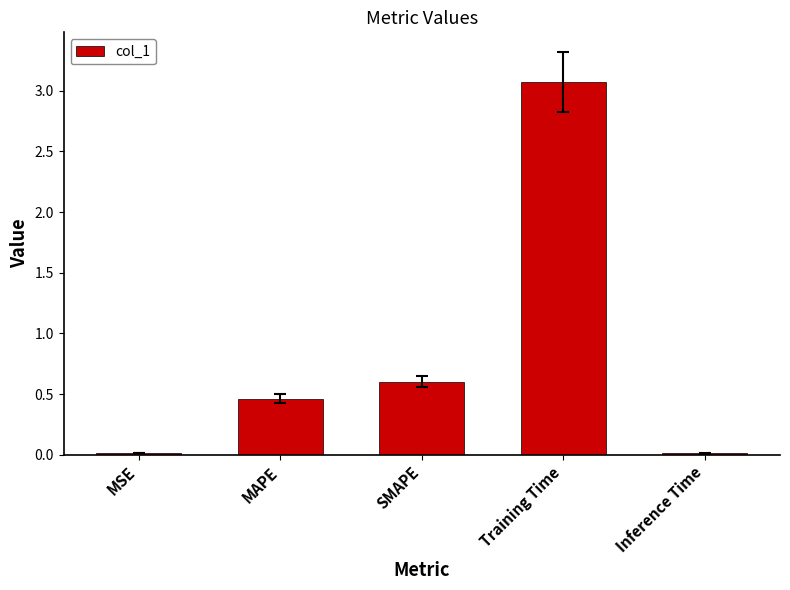

What is the label of the 2nd bar from the left?

MAPE